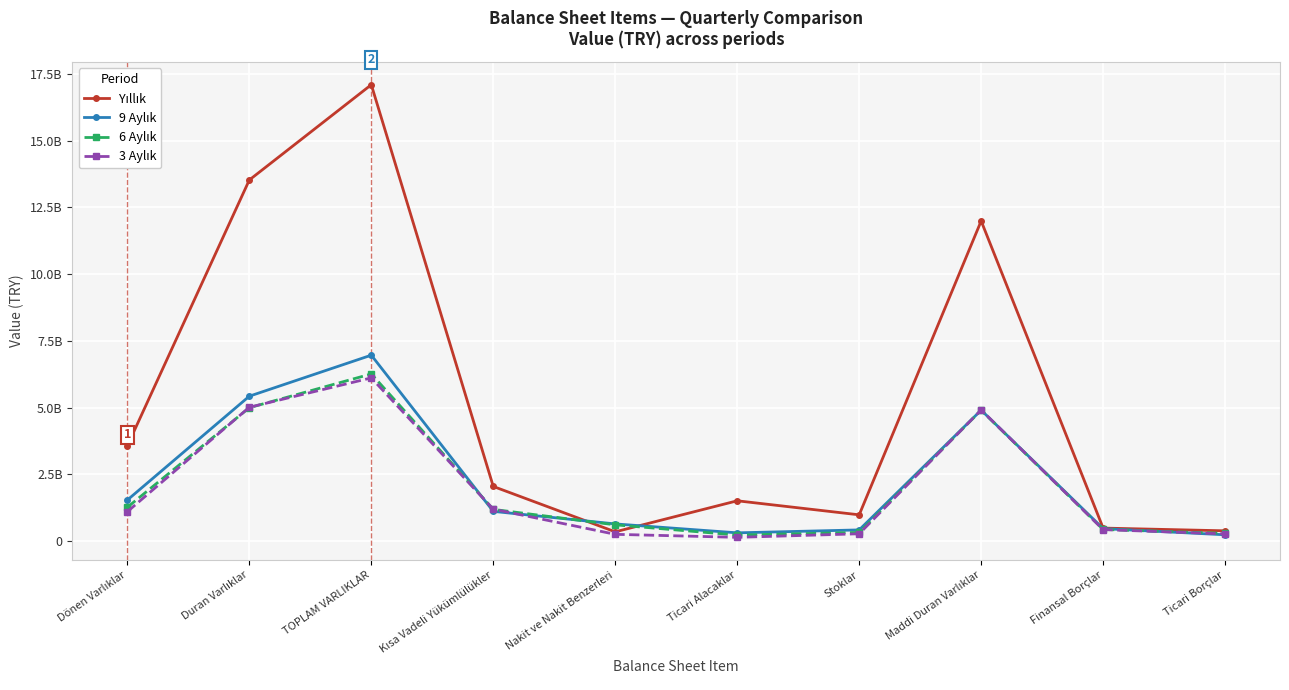

Which label corresponds to the smallest value in the chart?

Ticari Alacaklar